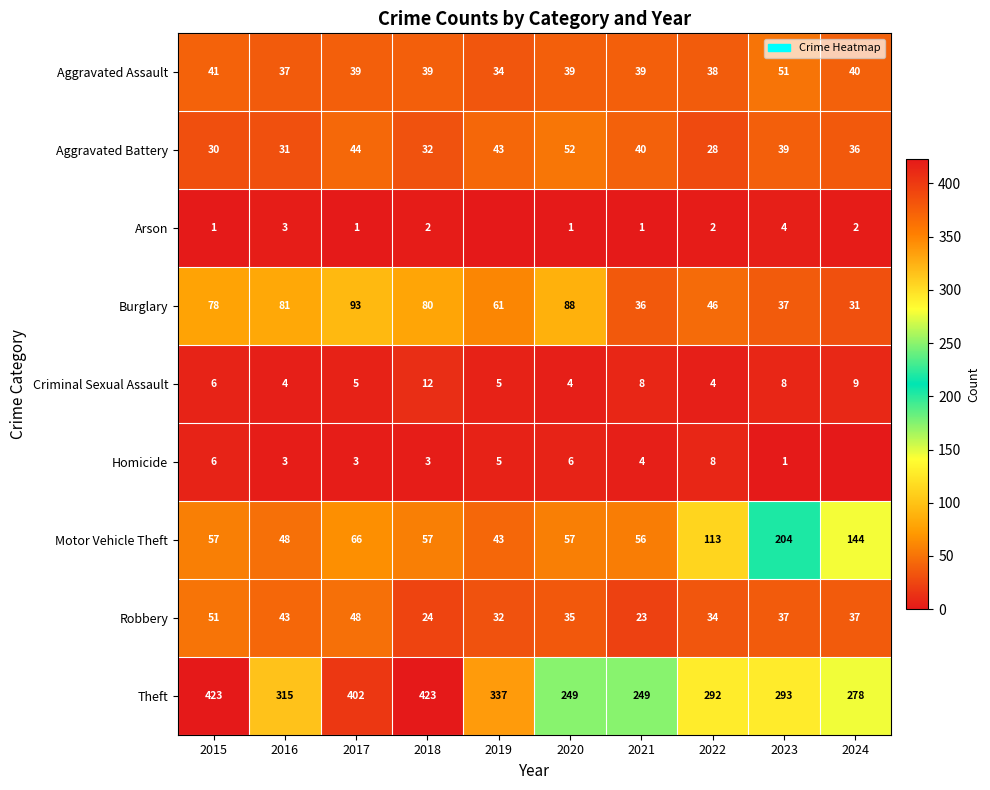

At which category is the sum across all series the highest?

2017